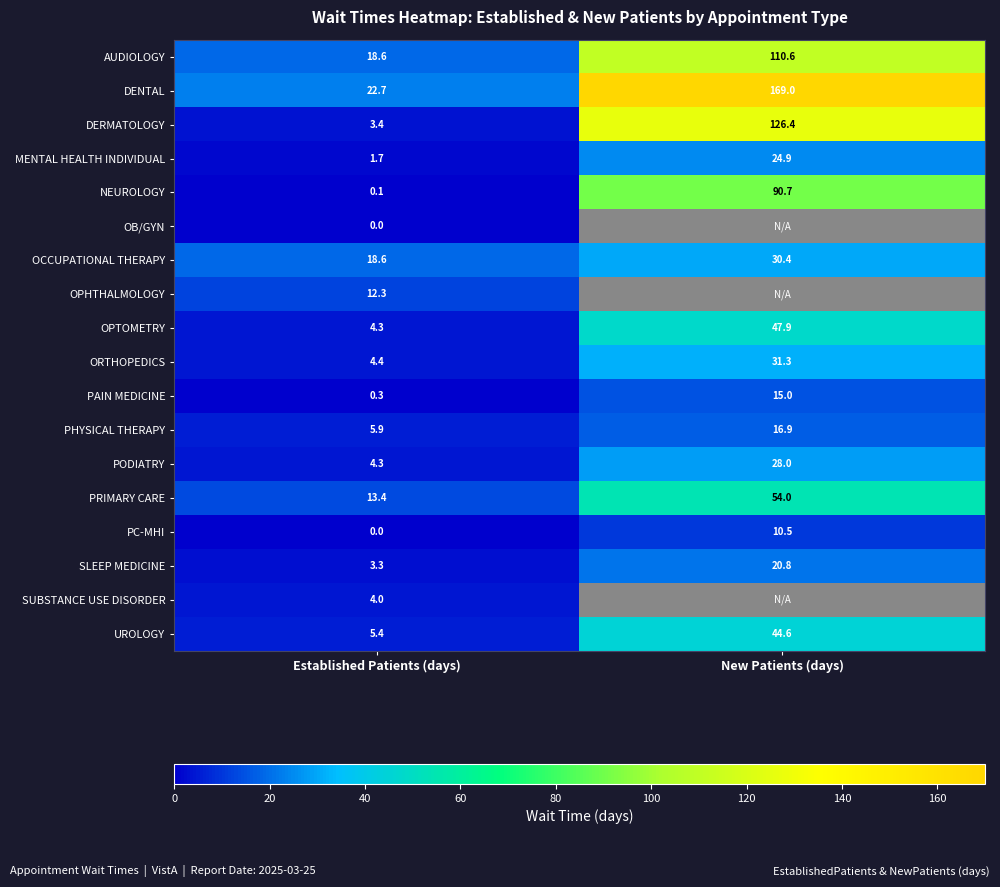

Where is PODIATRY nearest to the value 16?

Established Patients (days)